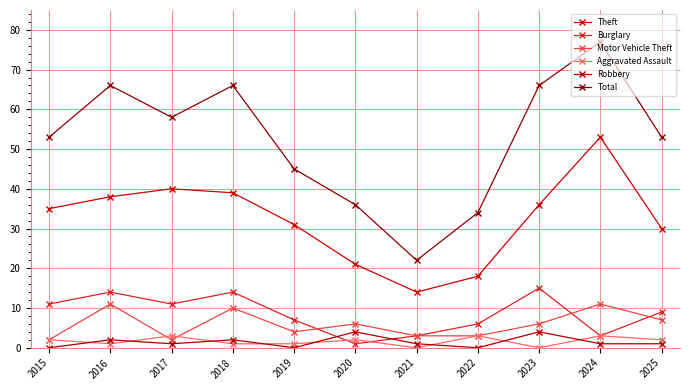

What is the sum of the Theft values at 2017 and 2019?

71